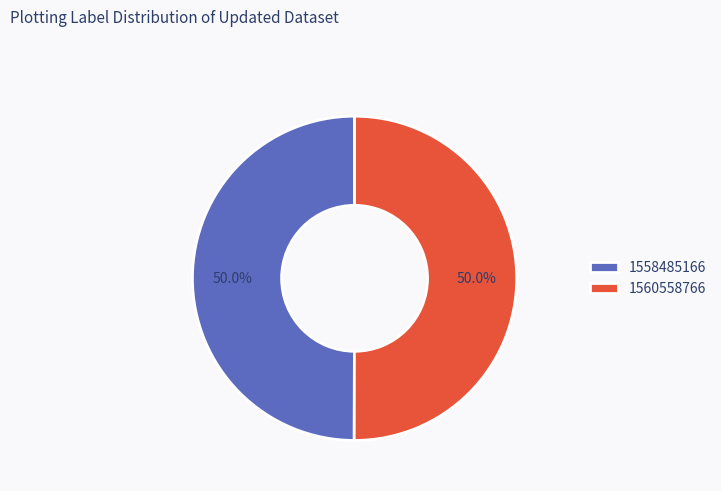

To the nearest percent, what percentage of the pie is 1560558766?

50%